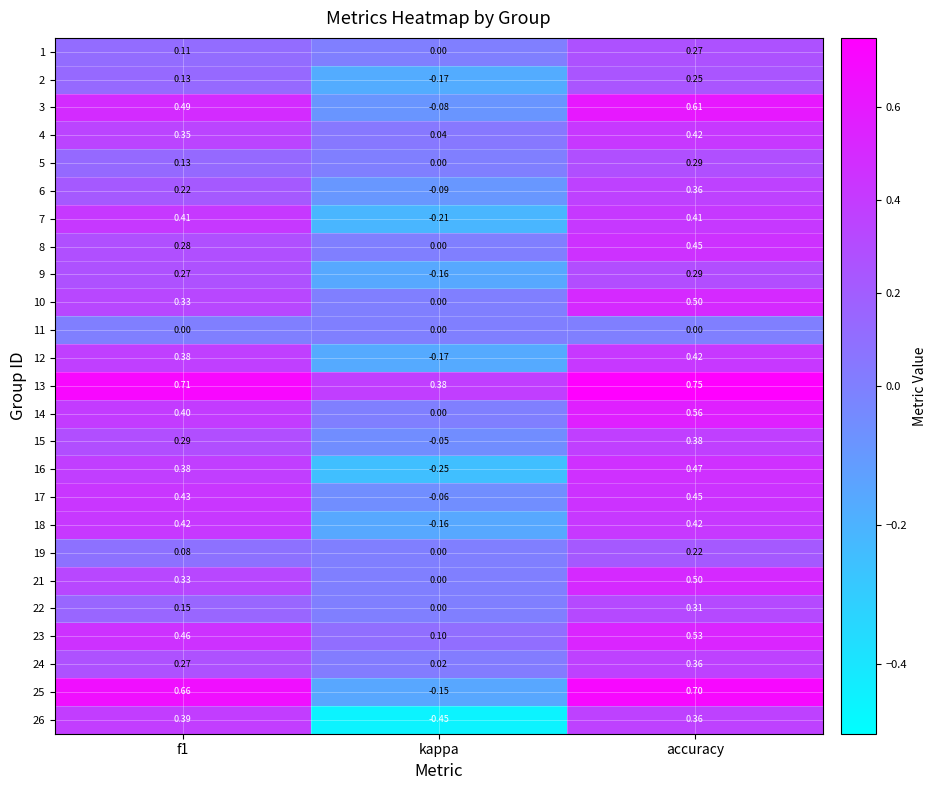

What is the spread (max minus min) of values at f1?

0.7